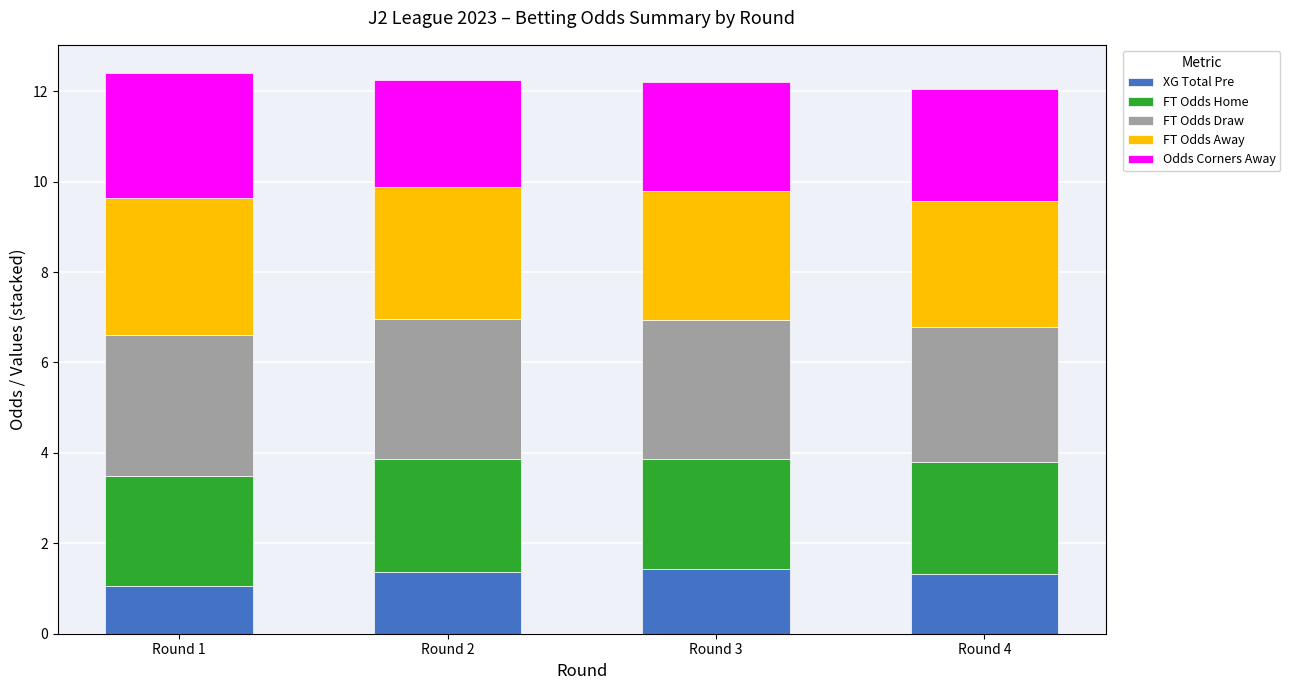

True or false: XG Total Pre has a value of 1.3 at Round 4.

True